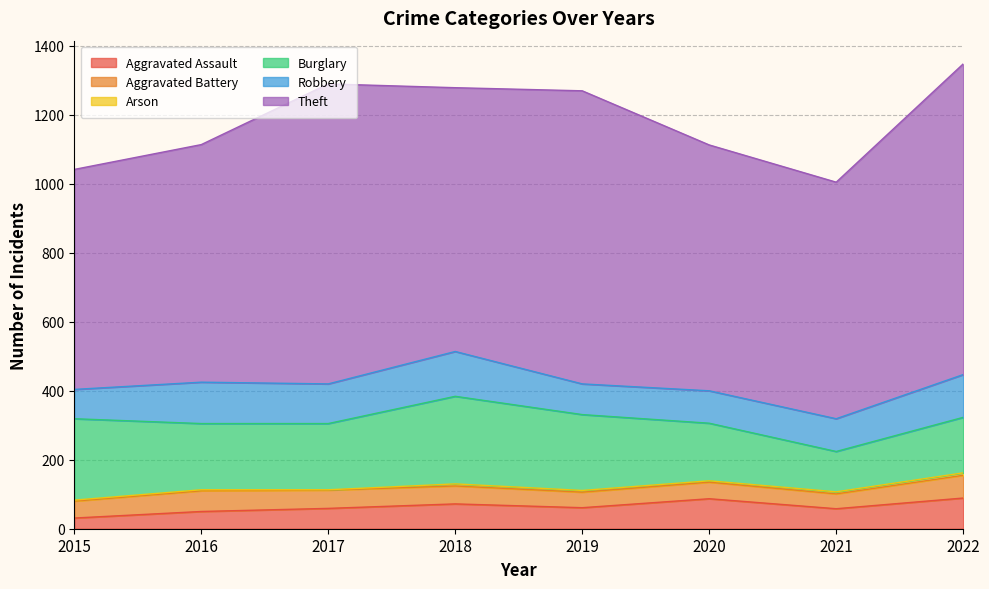

Does the chart have visible grid lines?

Yes